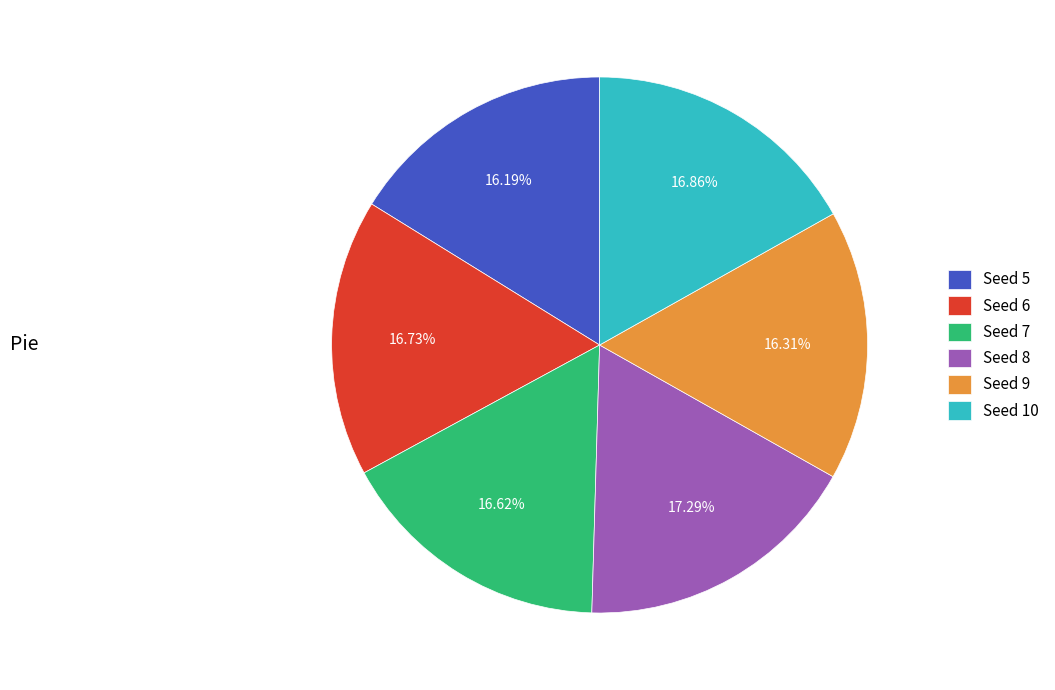

Between Seed 8 and Seed 9, which is larger?

Seed 8